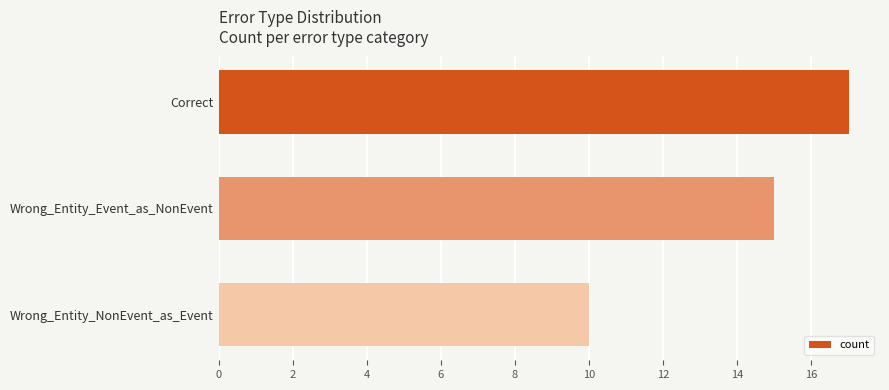

Rank the categories by value from lowest to highest.

Wrong_Entity_NonEvent_as_Event, Wrong_Entity_Event_as_NonEvent, Correct